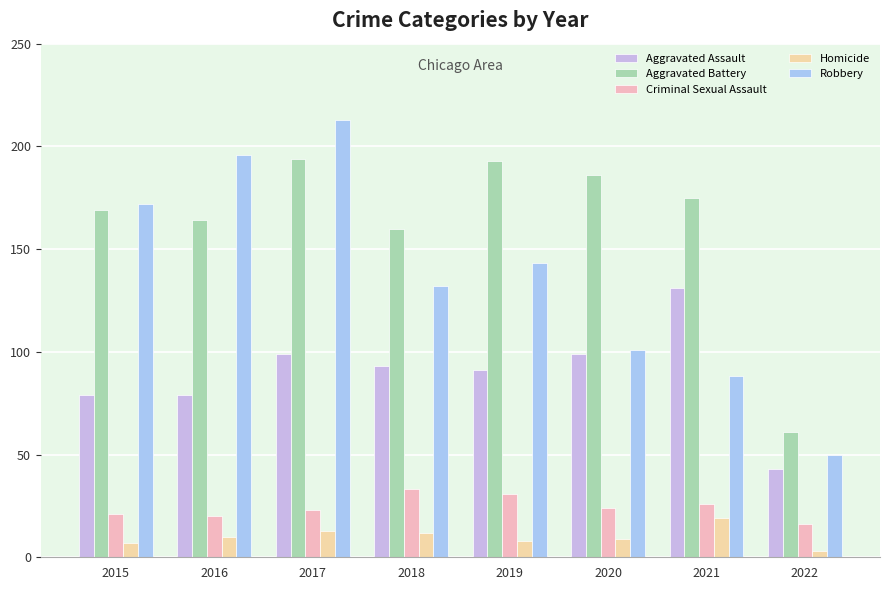

What is the difference between the highest and lowest values at 2016?

186